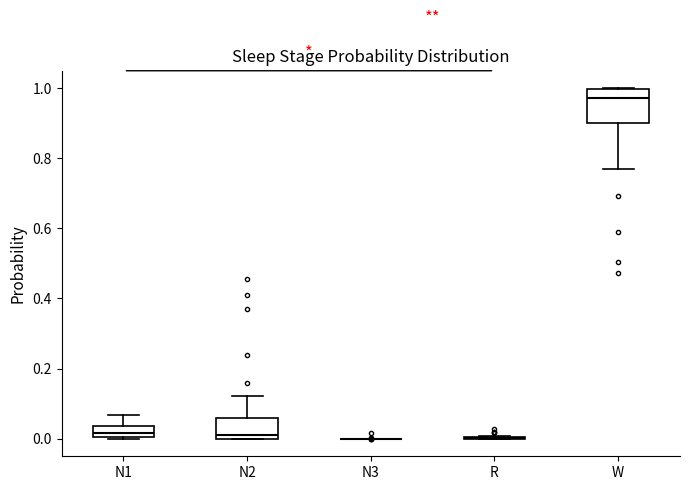

Reading left to right, transcribe this box plot: for each box, give where its median line is, the range the box spans, and where its two whiskers end, as read against the y-axis. The values are not printed on the chart, so give them approximately, as read against the axis.

N1: median 0.02, box 0.00 to 0.04, whiskers 0.00 to 0.06
N2: median 0.02, box 0.00 to 0.06, whiskers 0.00 to 0.12
N3: box collapsed to a line at 0.00, whiskers 0.00 to 0.00
R: box collapsed to a line at 0.00, whiskers 0.00 to 0.00
W: median 0.98, box 0.90 to 1.00, whiskers 0.76 to 1.00